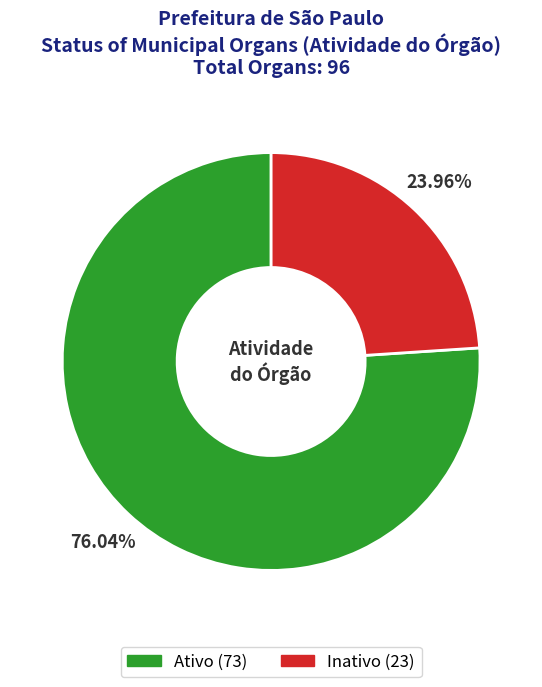

Approximately how many times larger is the value at Inativo compared to Ativo?

0.3